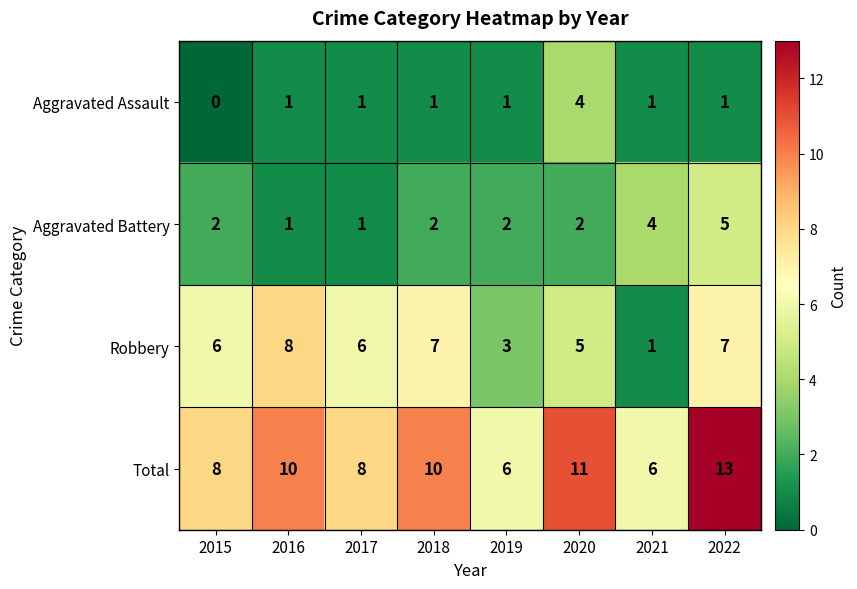

How many categories are shown in the chart?

8